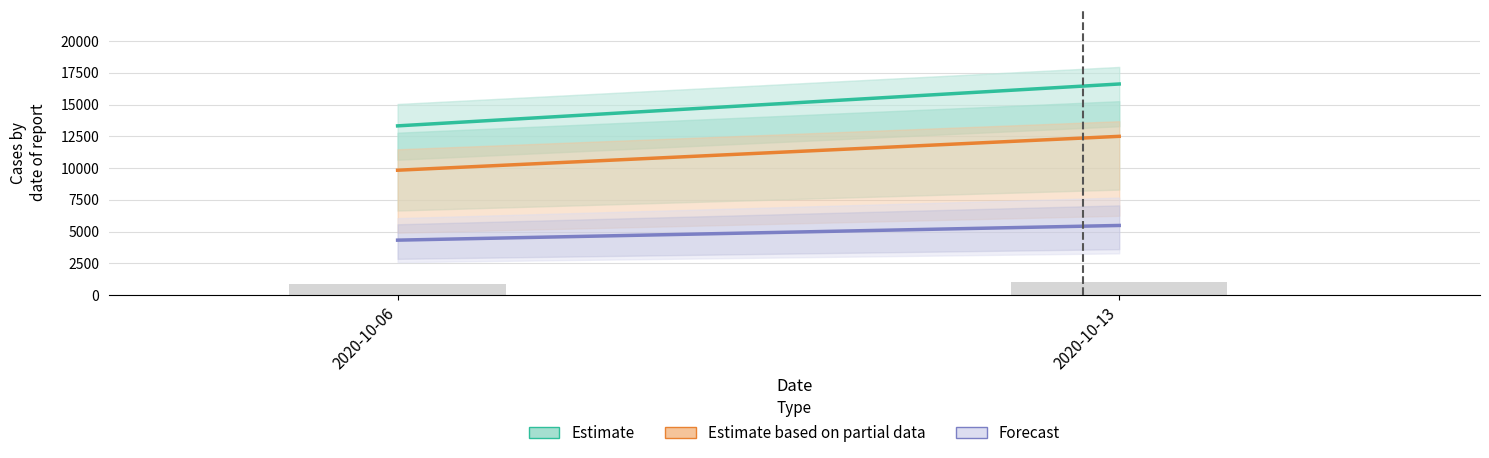

Reading left to right, transcribe all the data shown in this chart.

902.6	1077.6